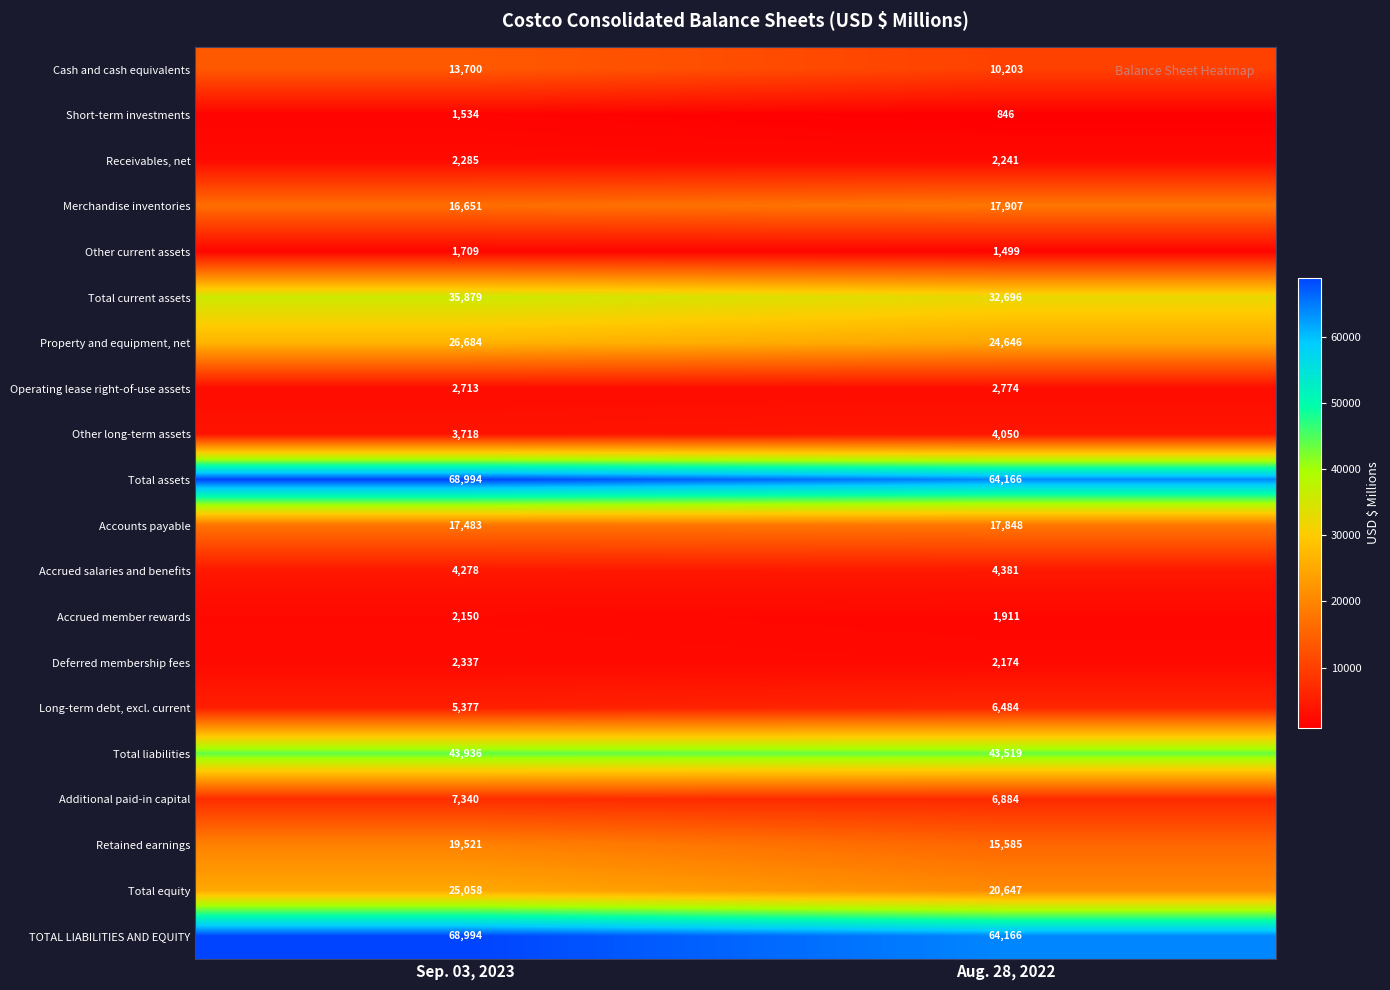

What is the difference between the highest and lowest values at Sep. 03, 2023?

67460